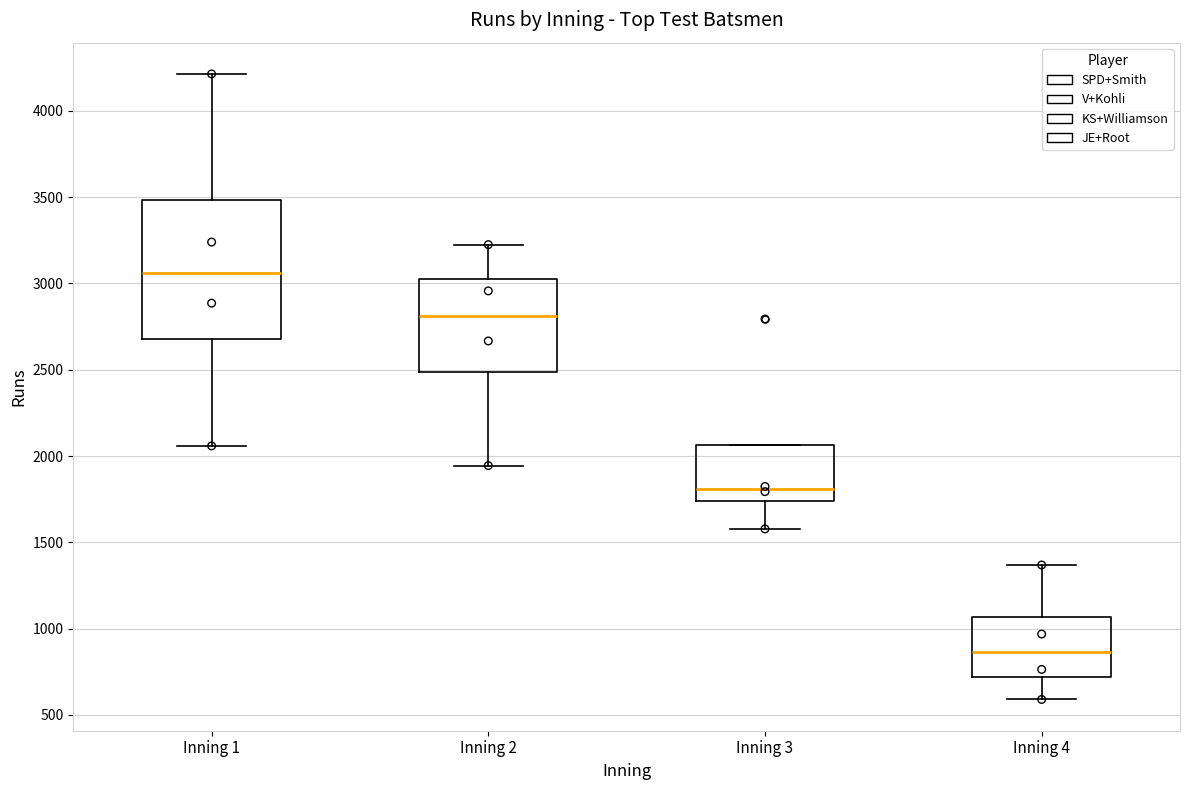

Reading left to right, read every box against the y-axis: the position of its median line, the range the box covers, and the ends of its whiskers. The values are not printed on the chart, so give them approximately, as read against the axis.

Inning 1: median 3050, box 2700 to 3500, whiskers 2050 to 4200
Inning 2: median 2800, box 2500 to 3000, whiskers 1950 to 3250
Inning 3: median 1800, box 1750 to 2050, whiskers 1600 to 2050
Inning 4: median 850, box 700 to 1050, whiskers 600 to 1350